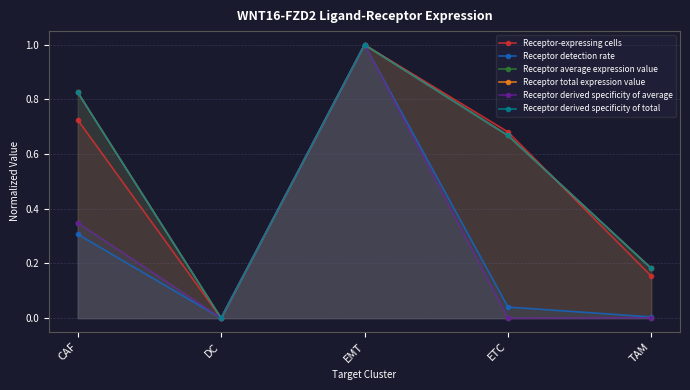

Between ETC and EMT, which is larger?

EMT